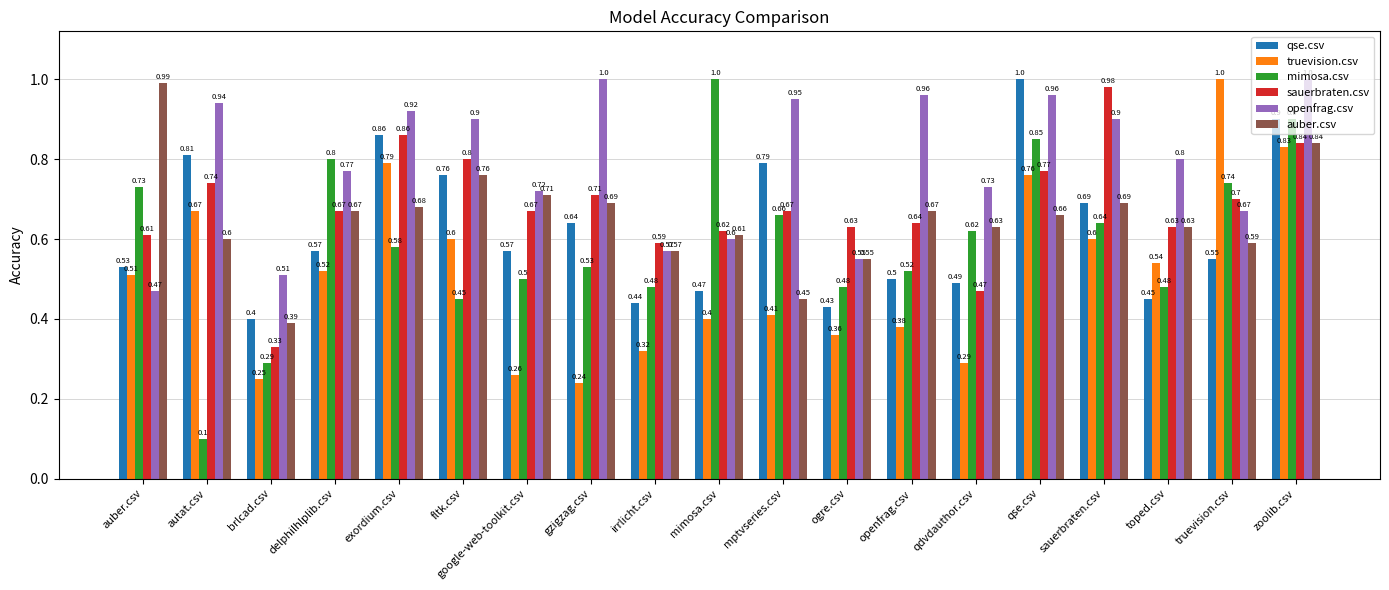

What is the total value across all series at irrlicht.csv?

3.0